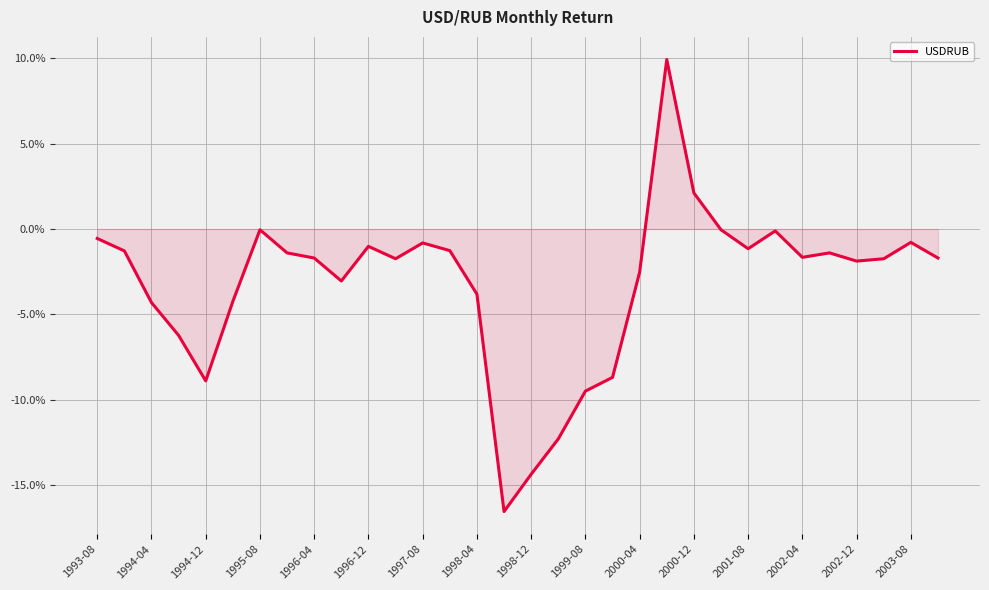

Where does the data first go above 0?

21